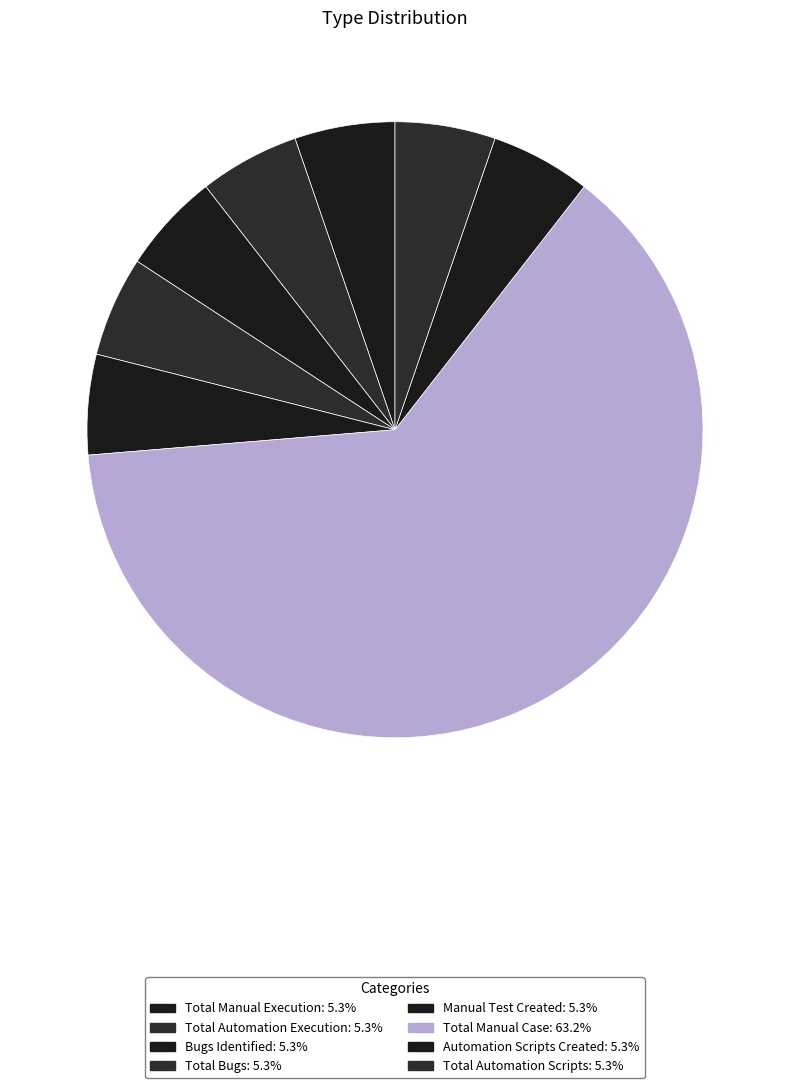

Is it true that Total Manual Case is 93% of the pie?

False